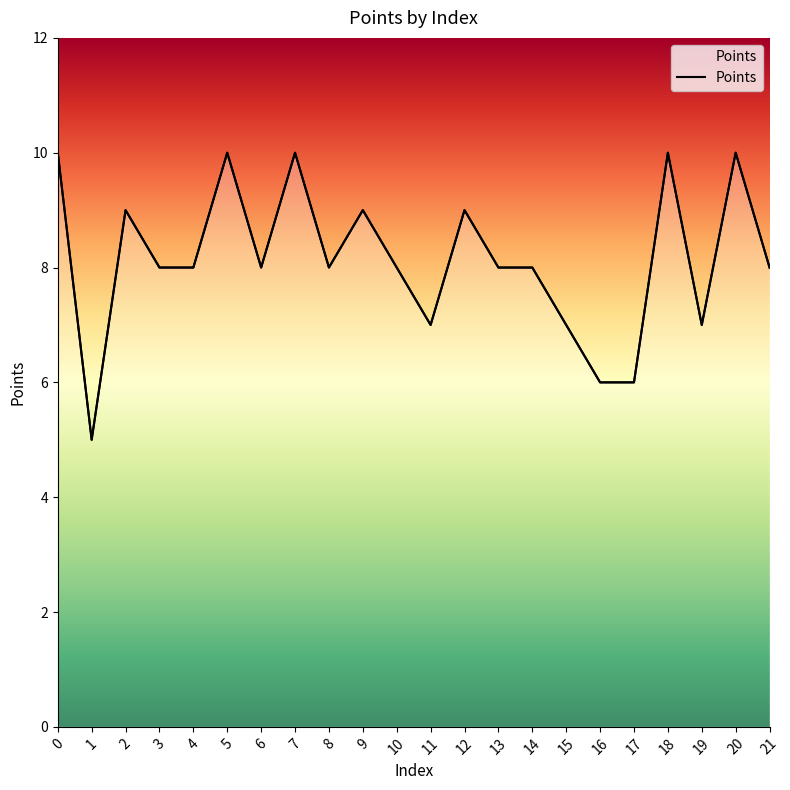

Count the number of data series in this chart.

1